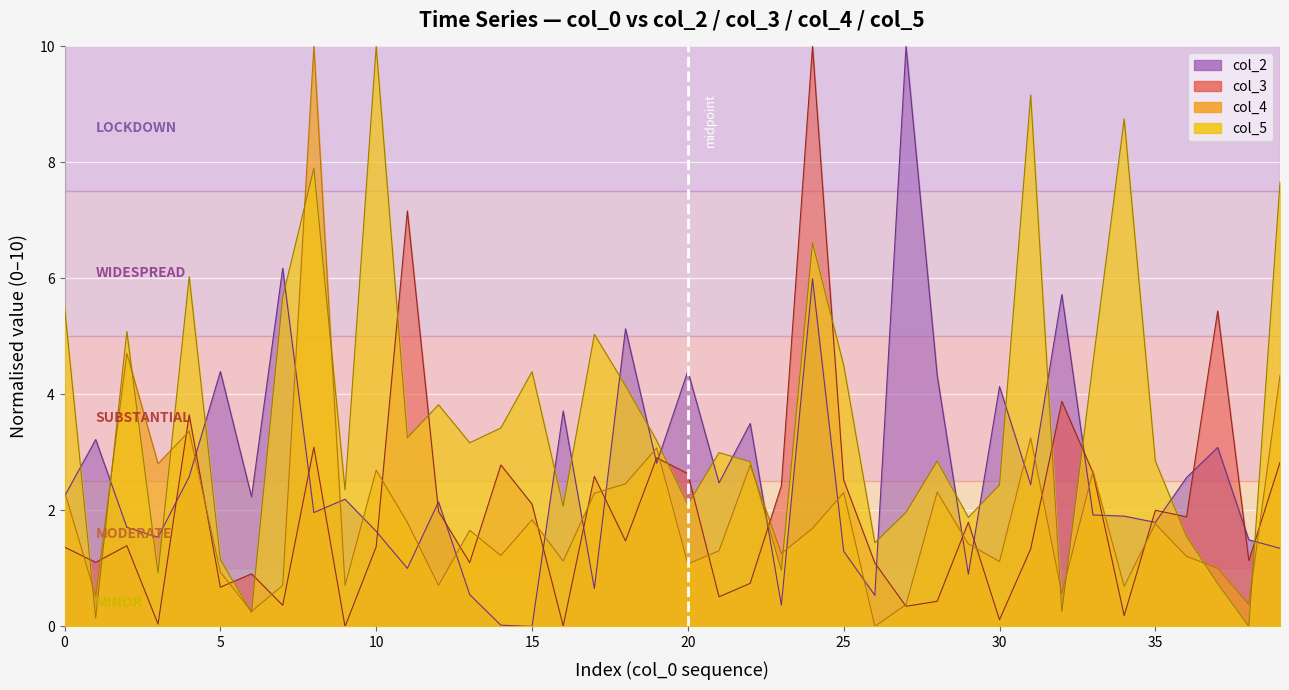

True or false: col_3 and col_4 intersect in this chart.

True